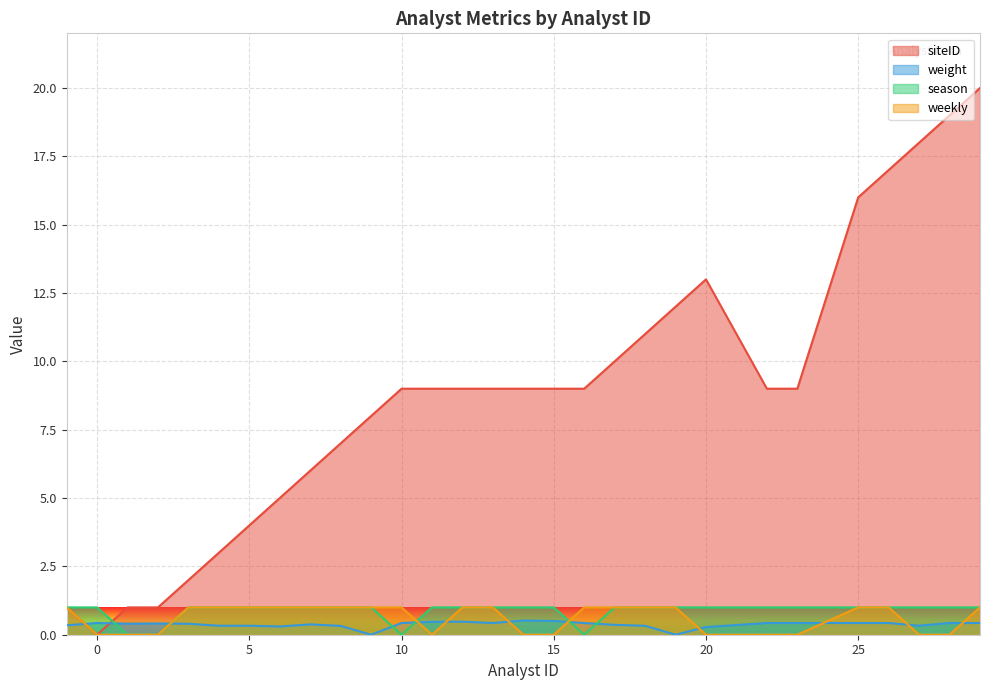

In season, how many points are lower than both neighbors (excluding endpoints)?

2